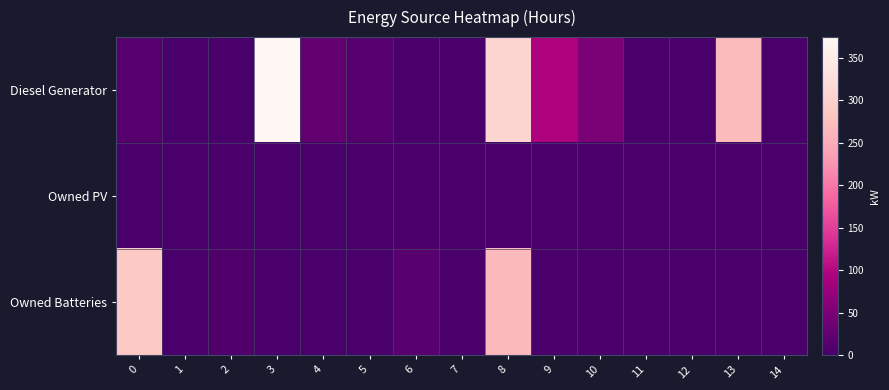

Reading left to right, transcribe all the data shown in this chart.

Diesel Generator: 0=13	1=0	2=0	3=374	4=26	5=13	6=0	7=0	8=306	9=94	10=49	11=0	12=0	13=268	14=0
Owned PV: 0=0	1=0	2=0	3=0	4=0	5=0	6=0	7=0	8=0	9=0	10=0	11=0	12=0	13=0	14=0
Owned Batteries: 0=287	1=0	2=6	3=0	4=0	5=0	6=15	7=0	8=266	9=0	10=1	11=0	12=0	13=0	14=0